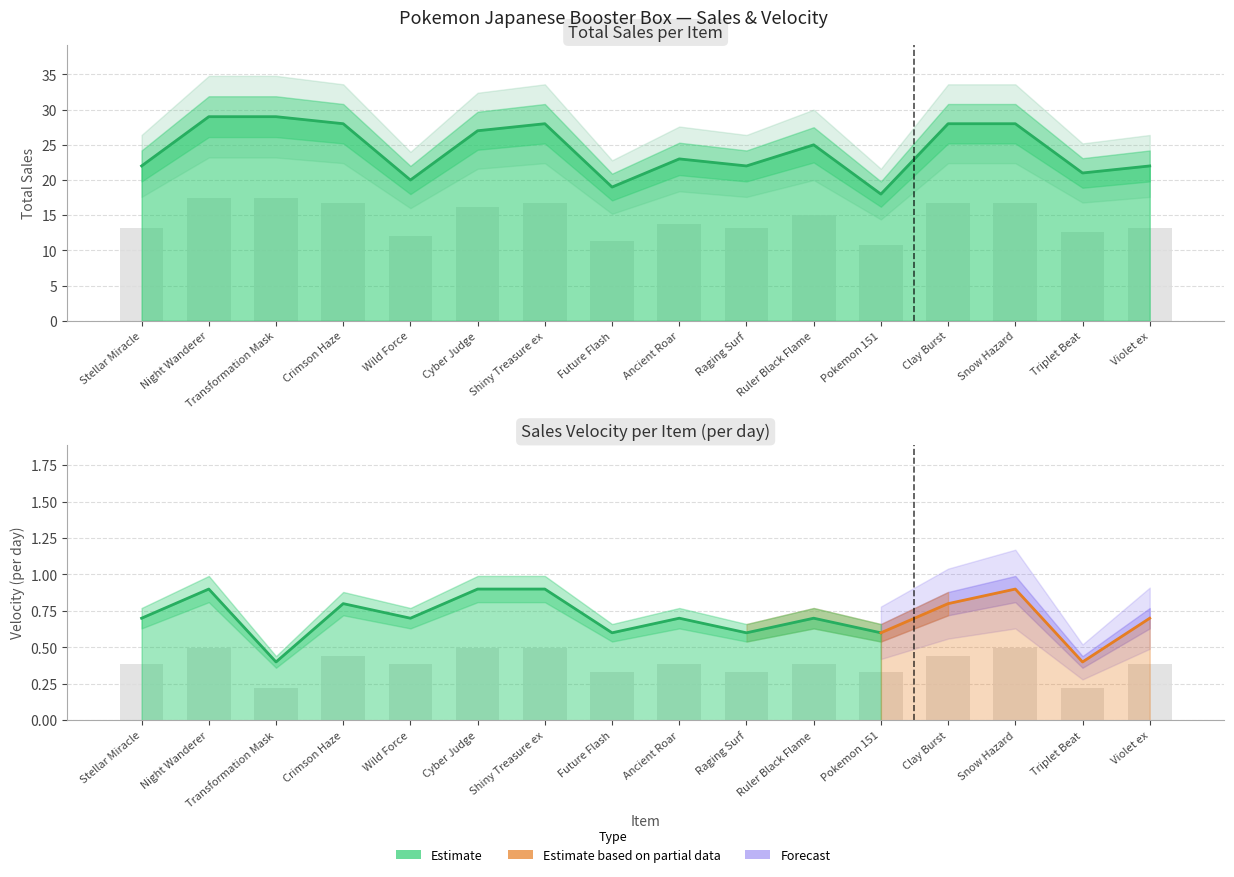

Is it true that Total Sales equals 26.8 at Wild Force?

False